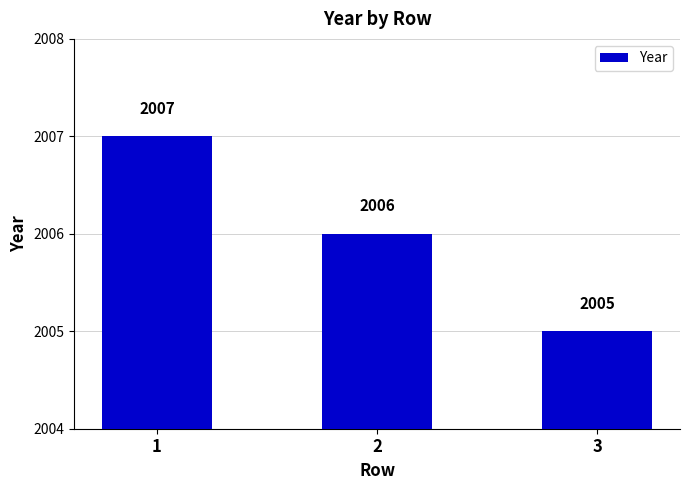

Reading right to left, transcribe all the data shown in this chart.

3=2005	2=2006	1=2007